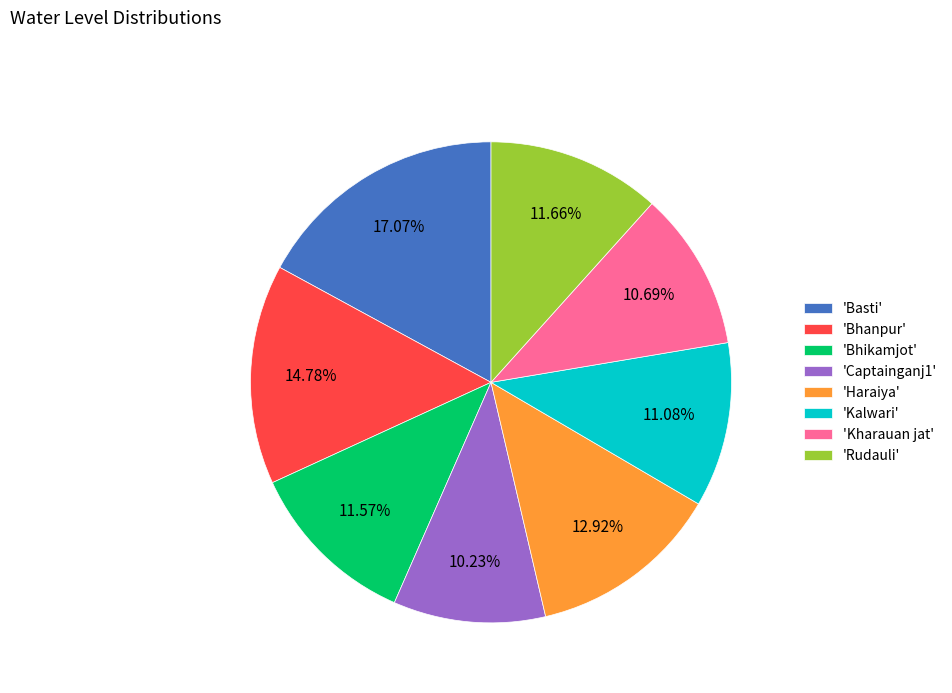

Between 'Basti' and 'Bhanpur', which is larger?

'Basti'